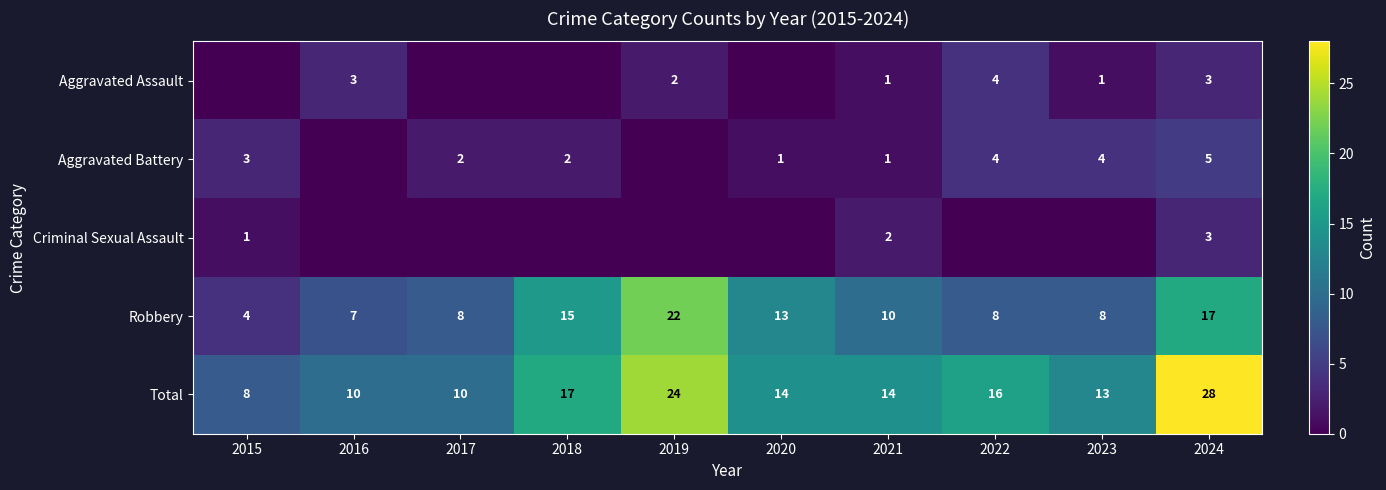

What is the highest value of the Total series?

28